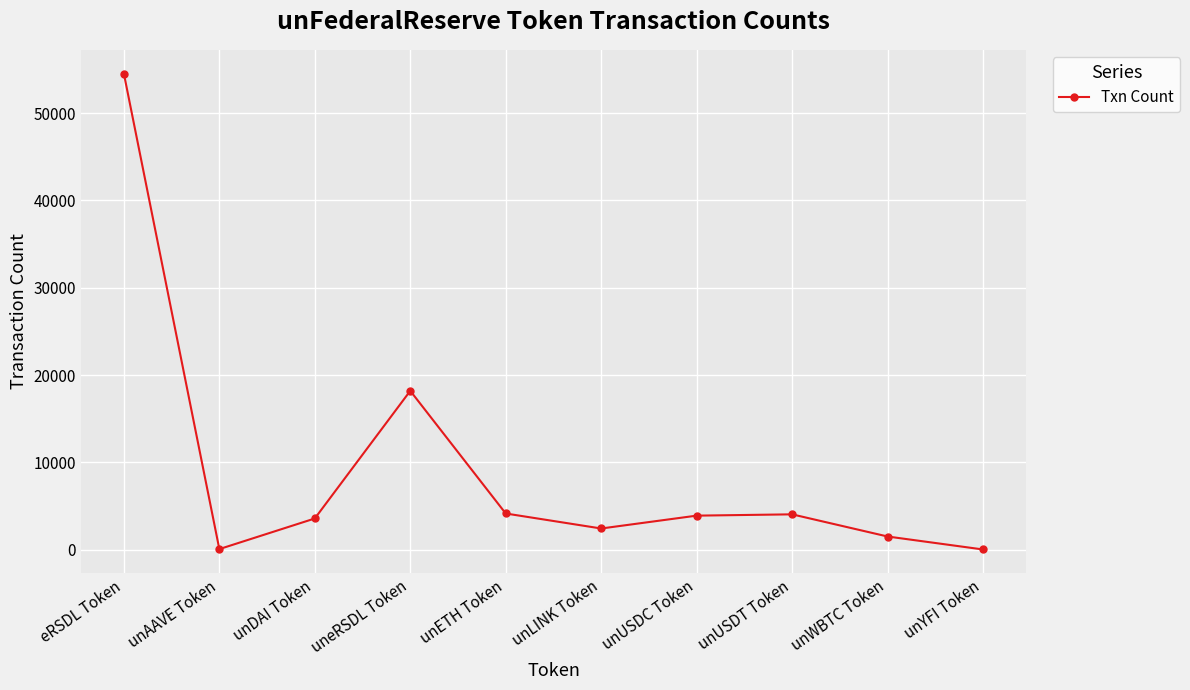

Is it true that the value at unETH Token is 1203?

False